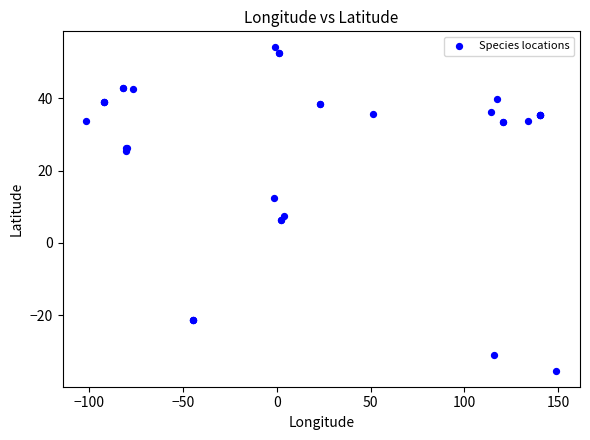

What Y value in the scatter plot is closest to 9?

7.5